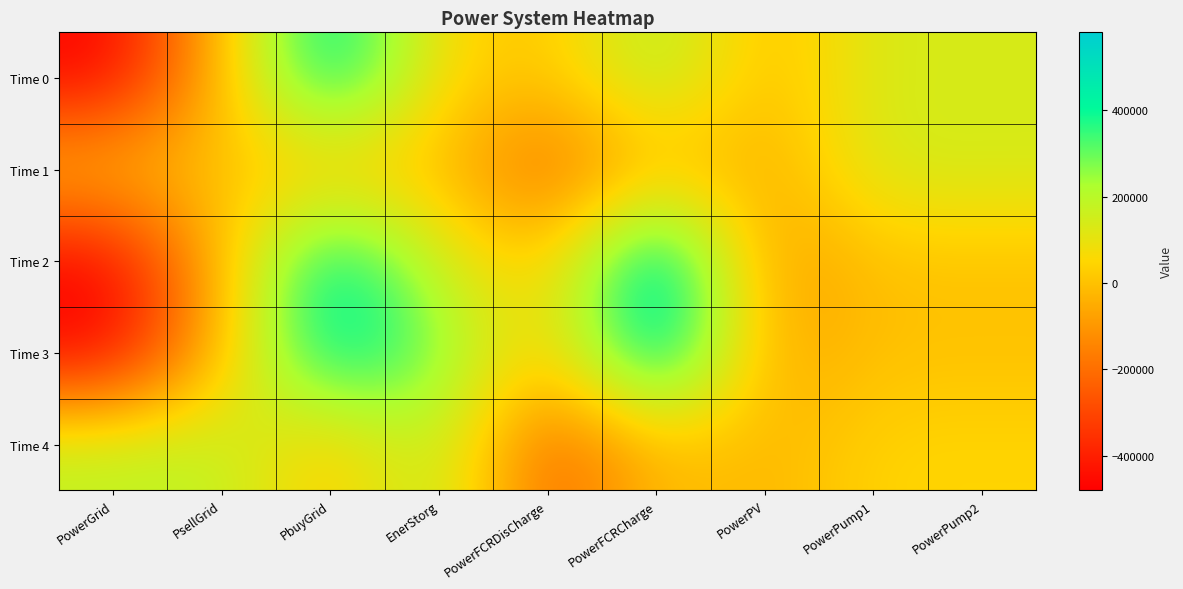

Rank the series at PowerPump1 from highest to lowest value.

Time 1, Time 0, Time 4, Time 2, Time 3